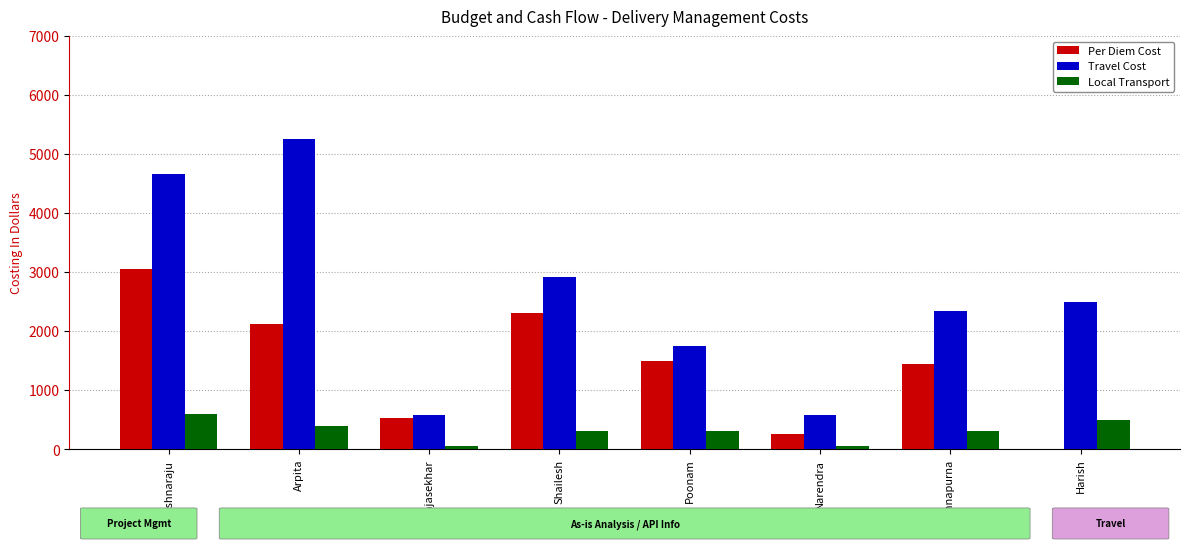

Is it true that Per Diem Cost equals 3504.9 at Arpita?

False